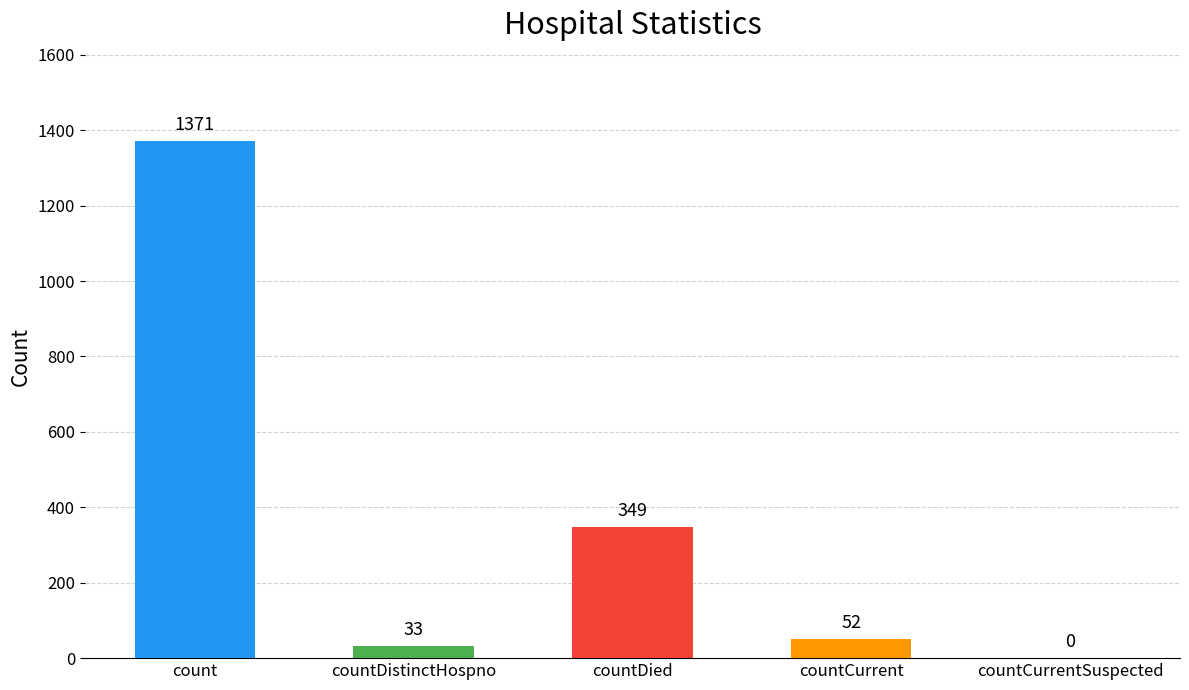

The chart shows a value of 1371 at count. True or false?

True